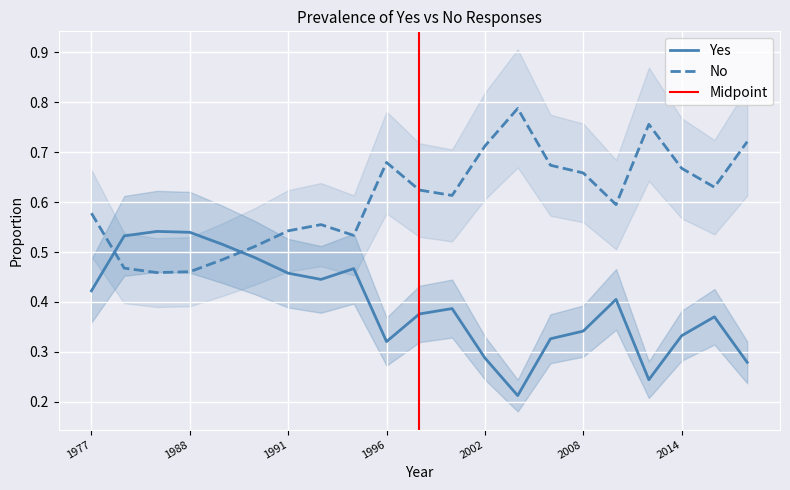

Reading left to right, transcribe all the data shown in this chart.

Yes: 0.4	0.5	0.5	0.5	0.5	0.5	0.5	0.4	0.5	0.3	0.4	0.4	0.3	0.2	0.3	0.3	0.4	0.2	0.3	0.4	0.3
No: 0.6	0.5	0.5	0.5	0.5	0.5	0.5	0.6	0.5	0.7	0.6	0.6	0.7	0.8	0.7	0.7	0.6	0.8	0.7	0.6	0.7